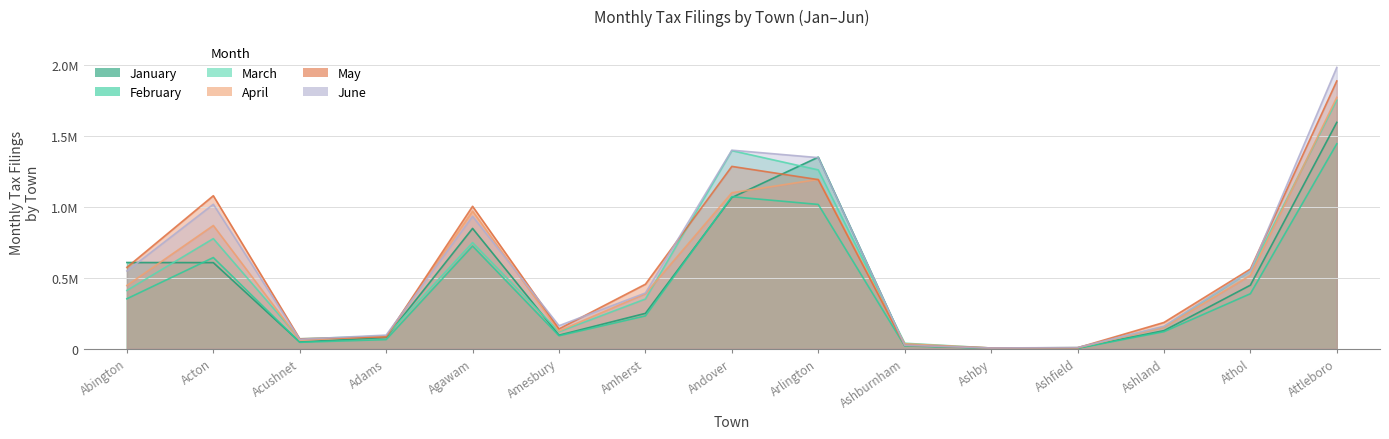

What is the approximate value of May at Athol?

0.6